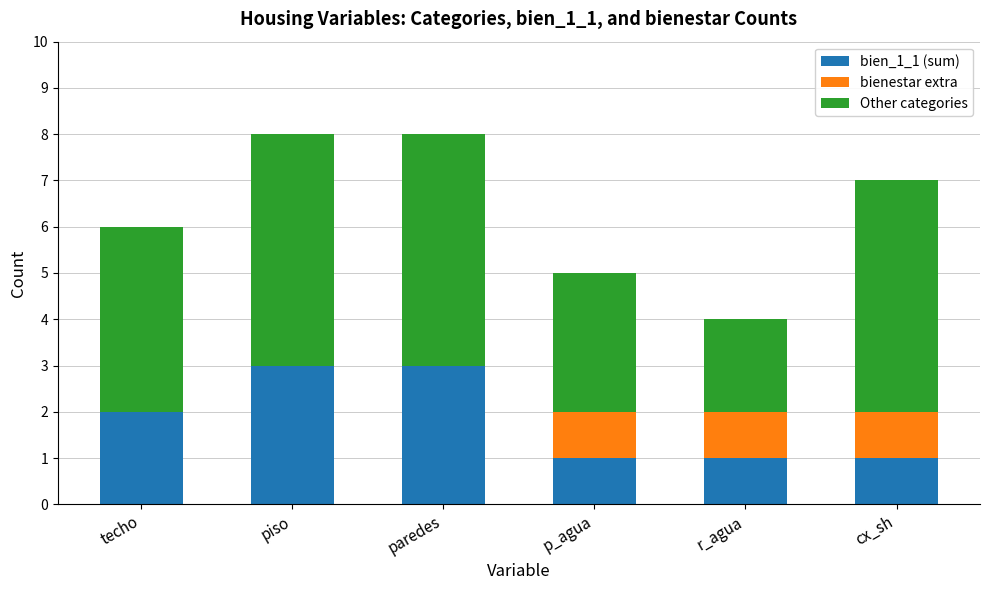

What is the total value across all series at cx_sh?

7